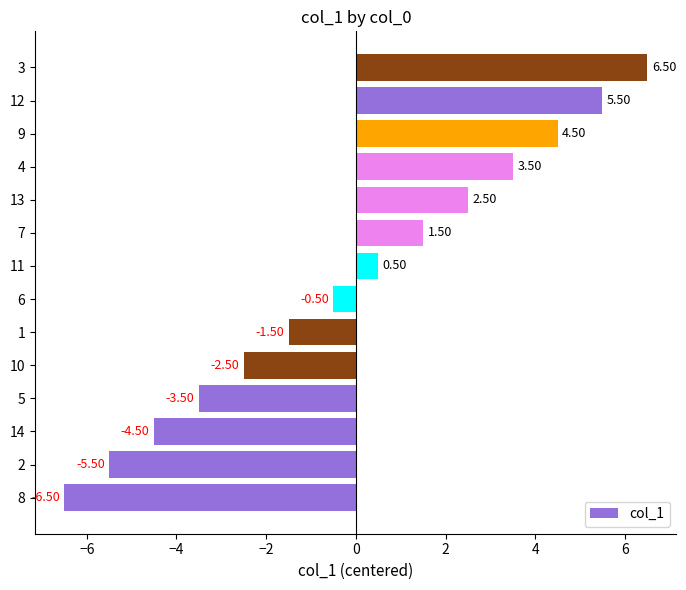

What is the change in value from 2 to 13?

+8.0